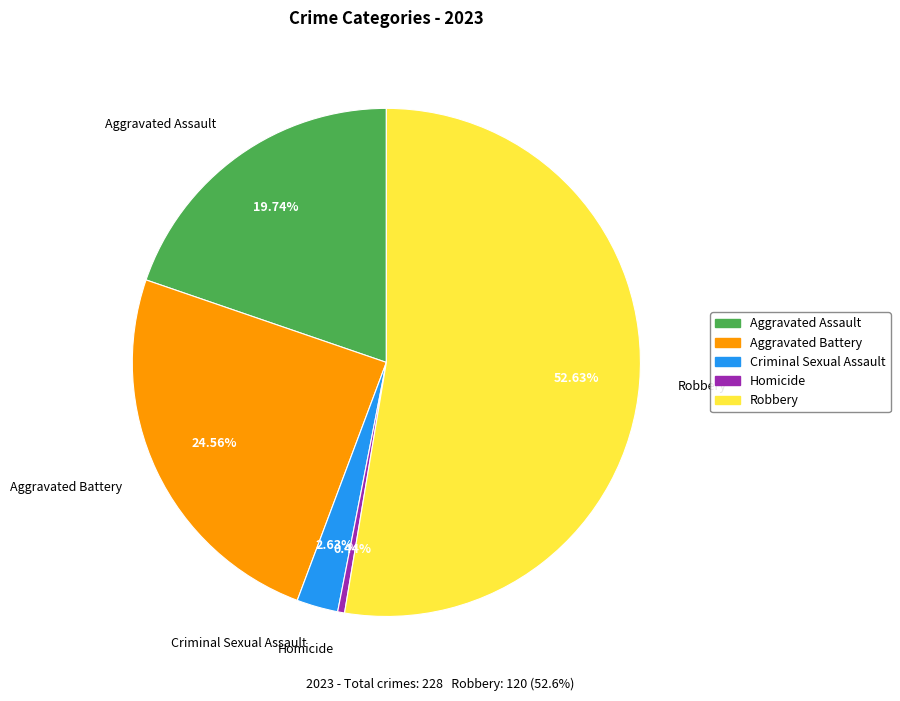

Rank the categories by value from highest to lowest.

Robbery, Aggravated Battery, Aggravated Assault, Criminal Sexual Assault, Homicide